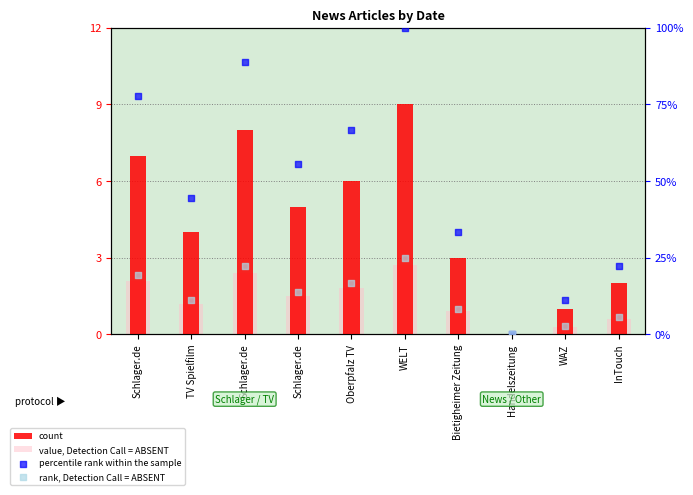

At which category is the sum across all series the highest?

WELT